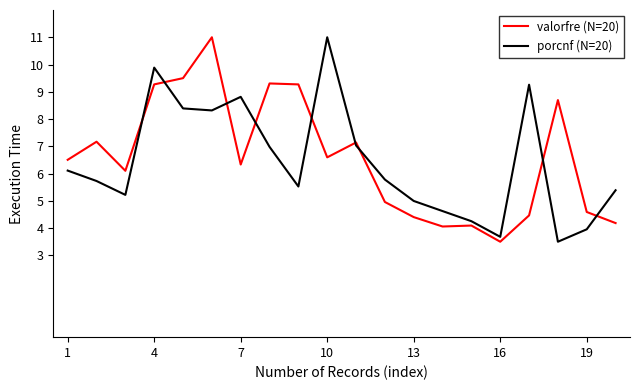

What is the minimum value shown in the chart?

3.5